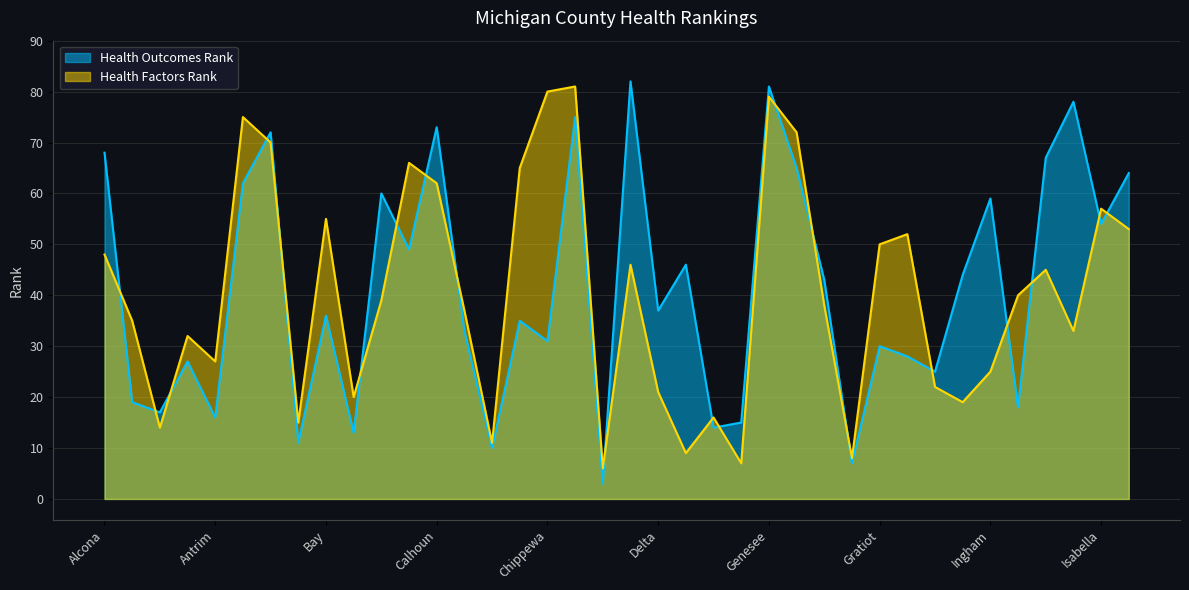

What is the label of the 24th point from the right?

Charlevoix